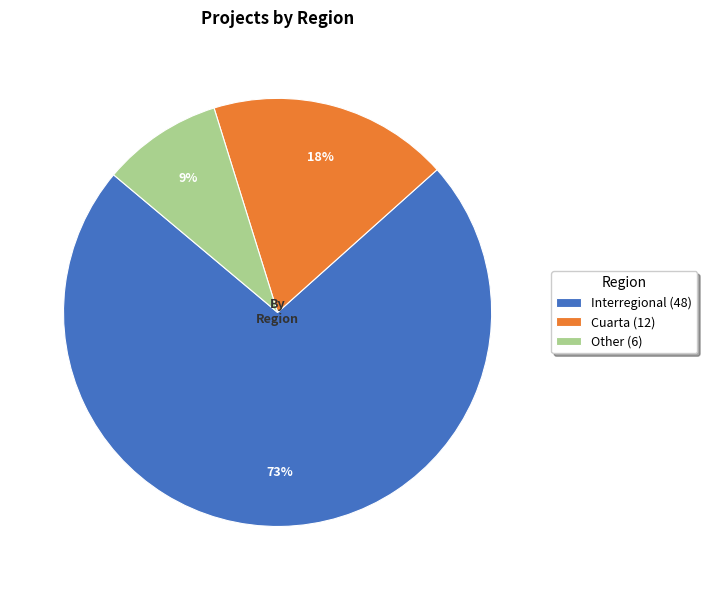

What is the smallest slice in the pie chart?

Other